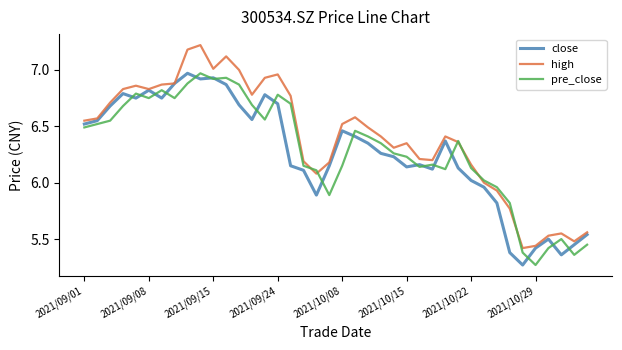

What is the greatest value displayed?

7.2